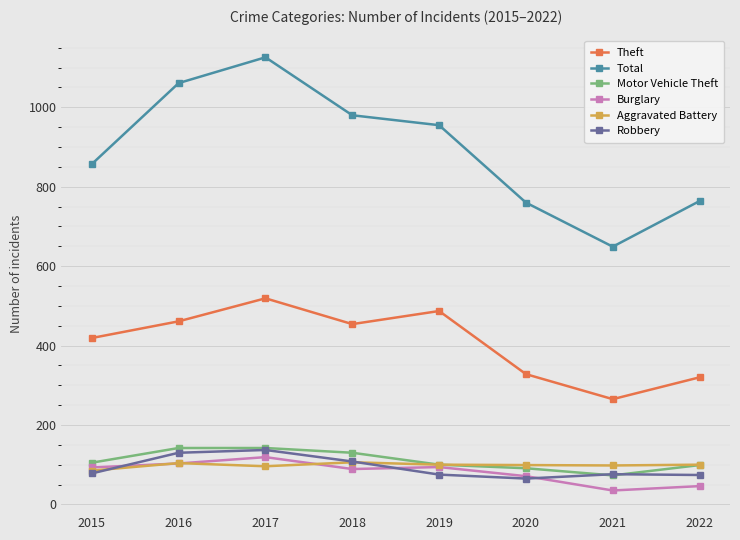

What is the value of the Theft point at the 5th from the left?

487